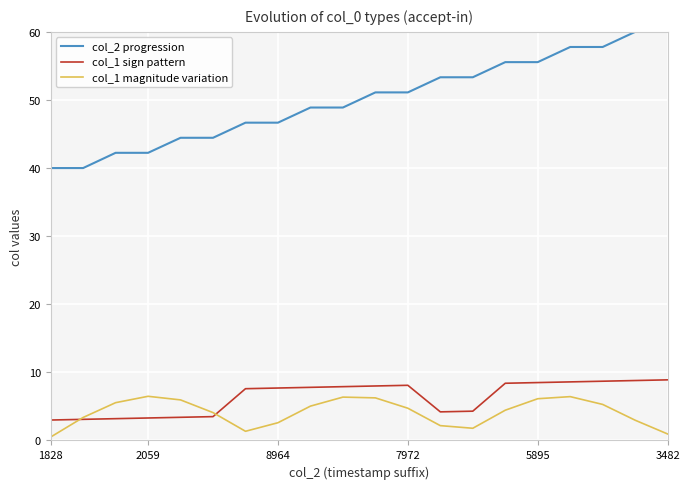

Which series has the largest range (max minus min)?

col_2 progression